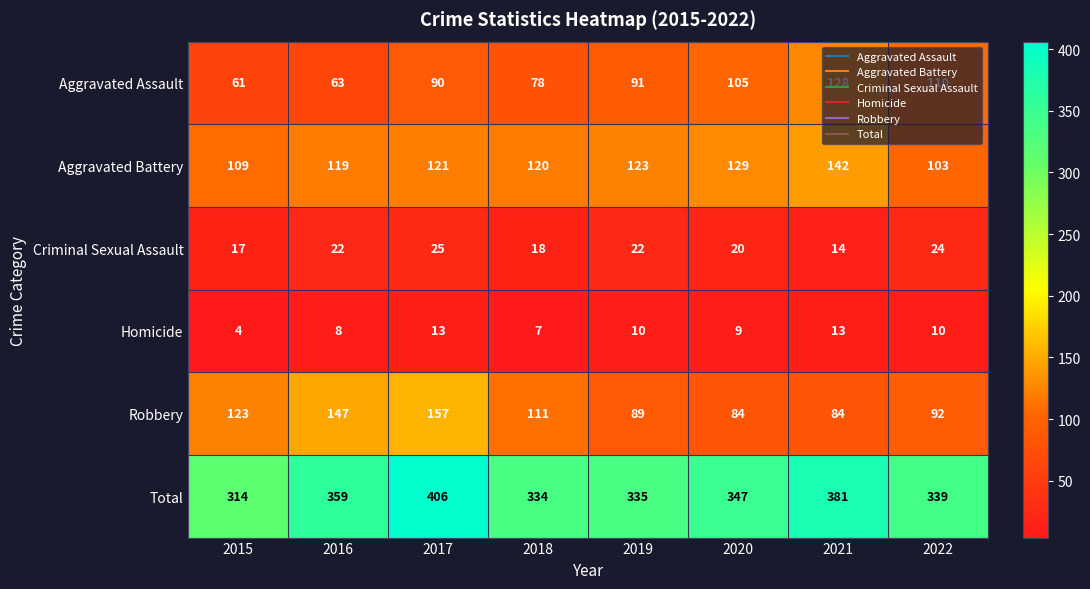

Is the value of Robbery at 2018 greater than the value of Total at 2020?

No